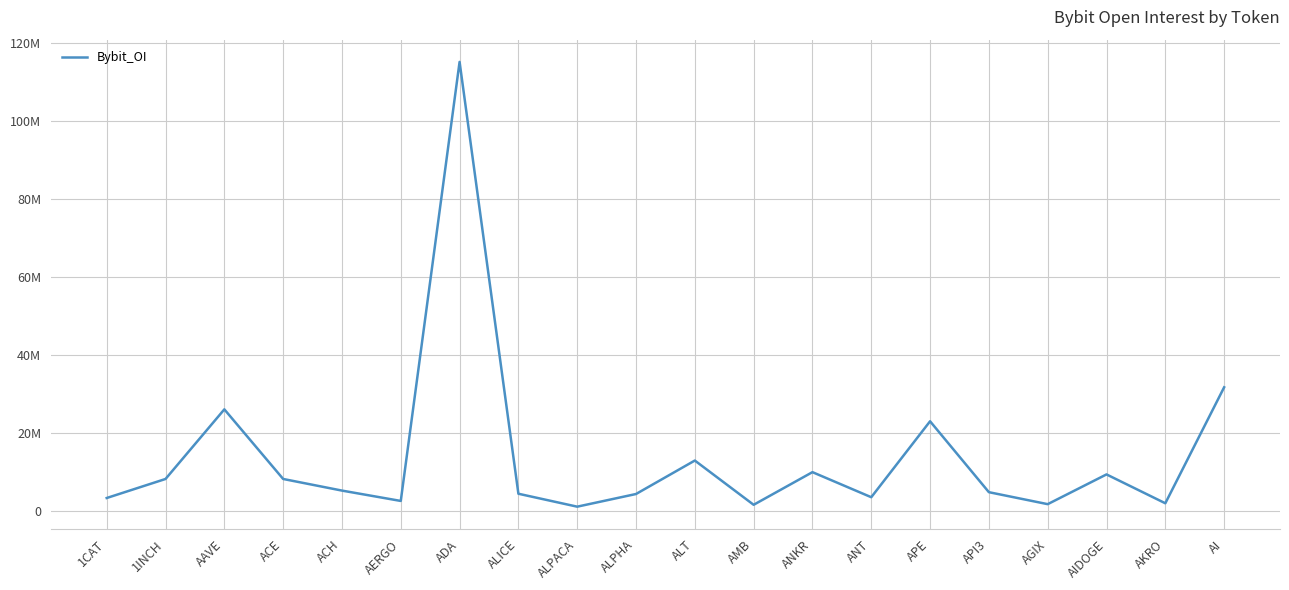

What is the value of the 12th point from the left?

1640119